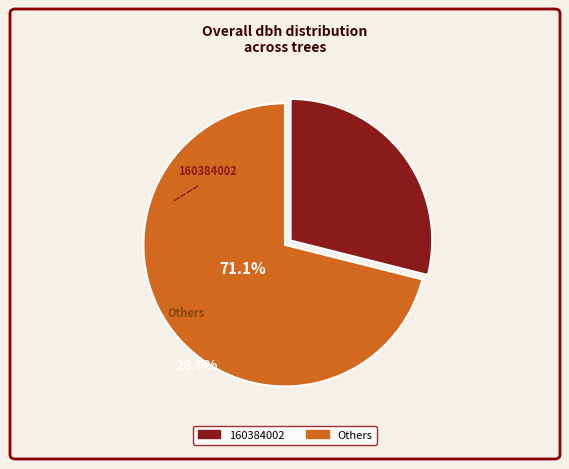

Is there any slice that represents more than half of the pie?

Yes